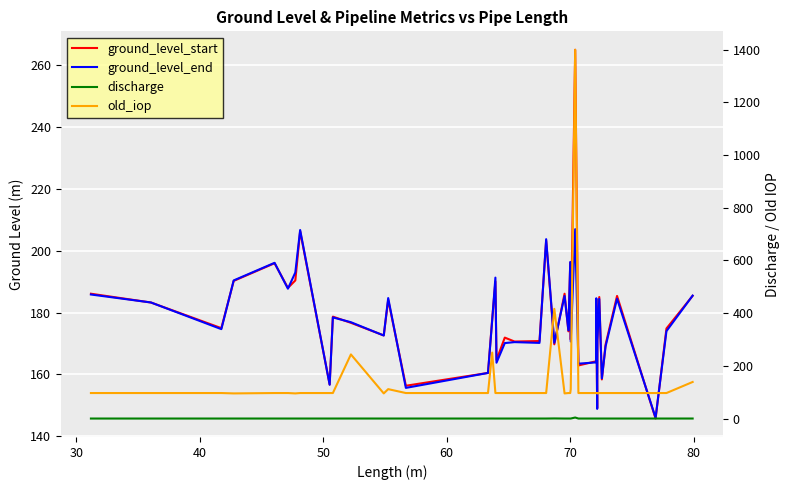

What are all the series names shown in the legend?

ground_level_start, ground_level_end, discharge, old_iop